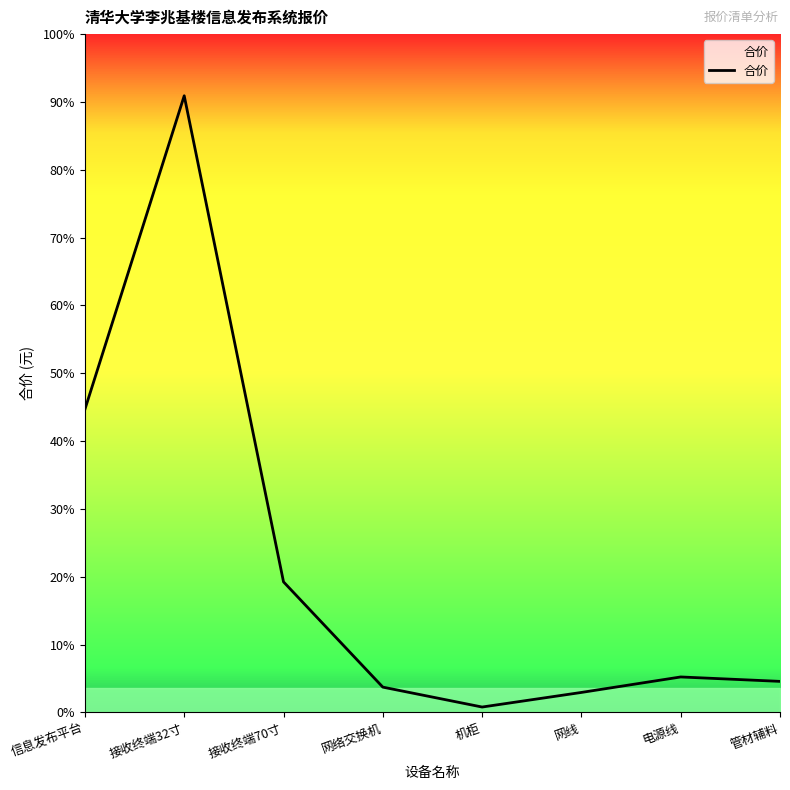

What is the label of the 6th point from the right?

接收终端70寸